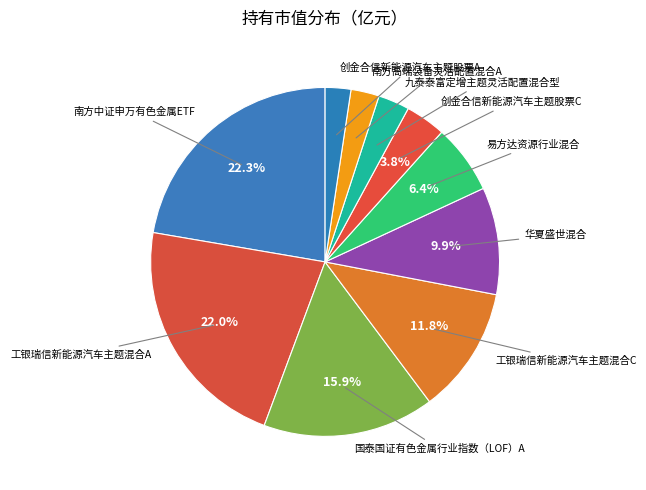

How many slices are in this pie chart?

10